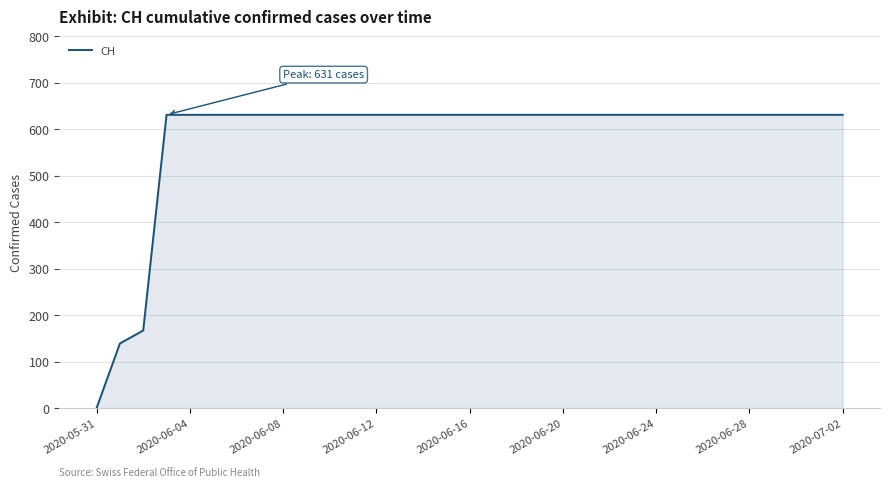

What is the greatest value displayed?

631